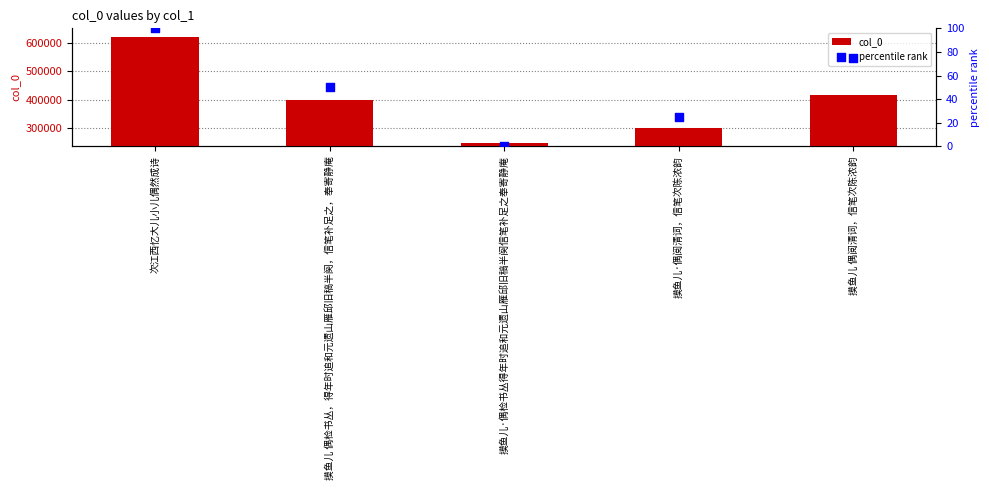

What is the total value across all series at 摸鱼儿·偶检书丛得年时追和元遗山雁邱旧稿半阕信笔补足之奉寄静庵?

247909